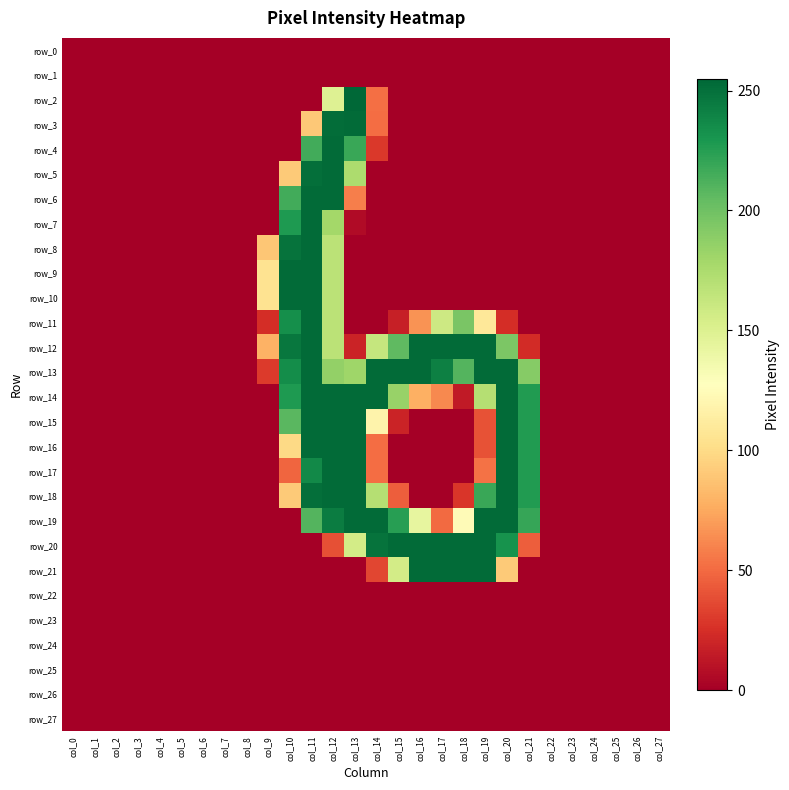

Which series has the largest total across all categories?

row_13